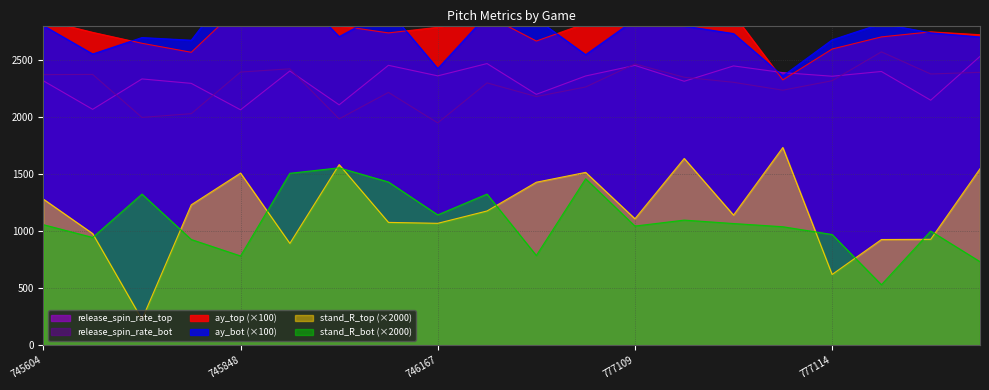

At which category is the sum across all series the highest?

746412